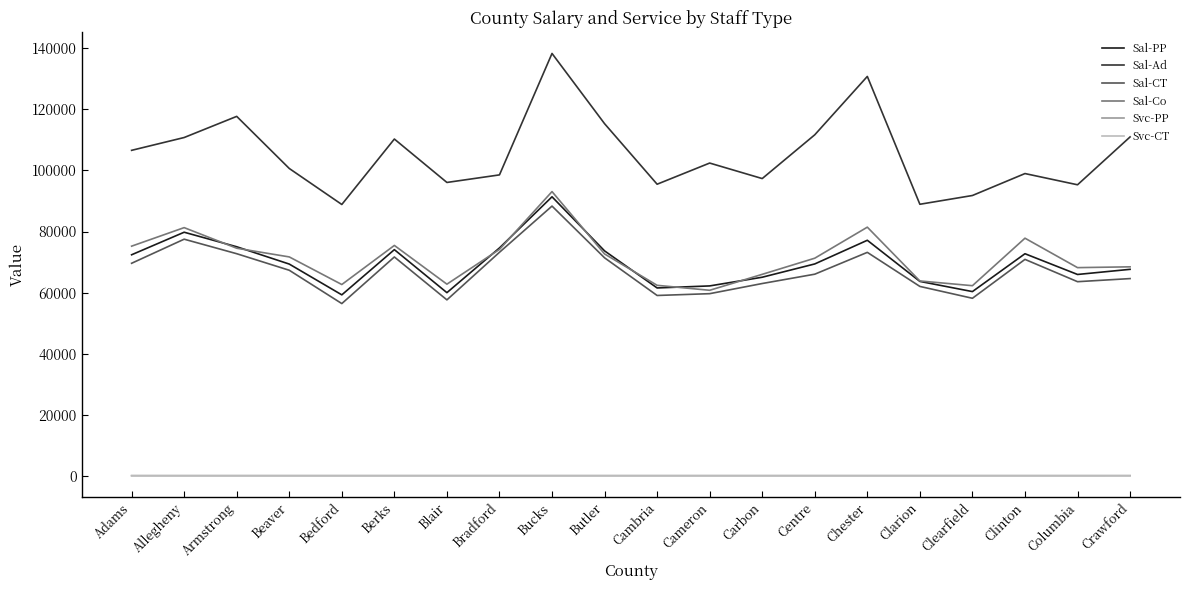

Which category has the lowest value in the Sal-Co series?

Cameron